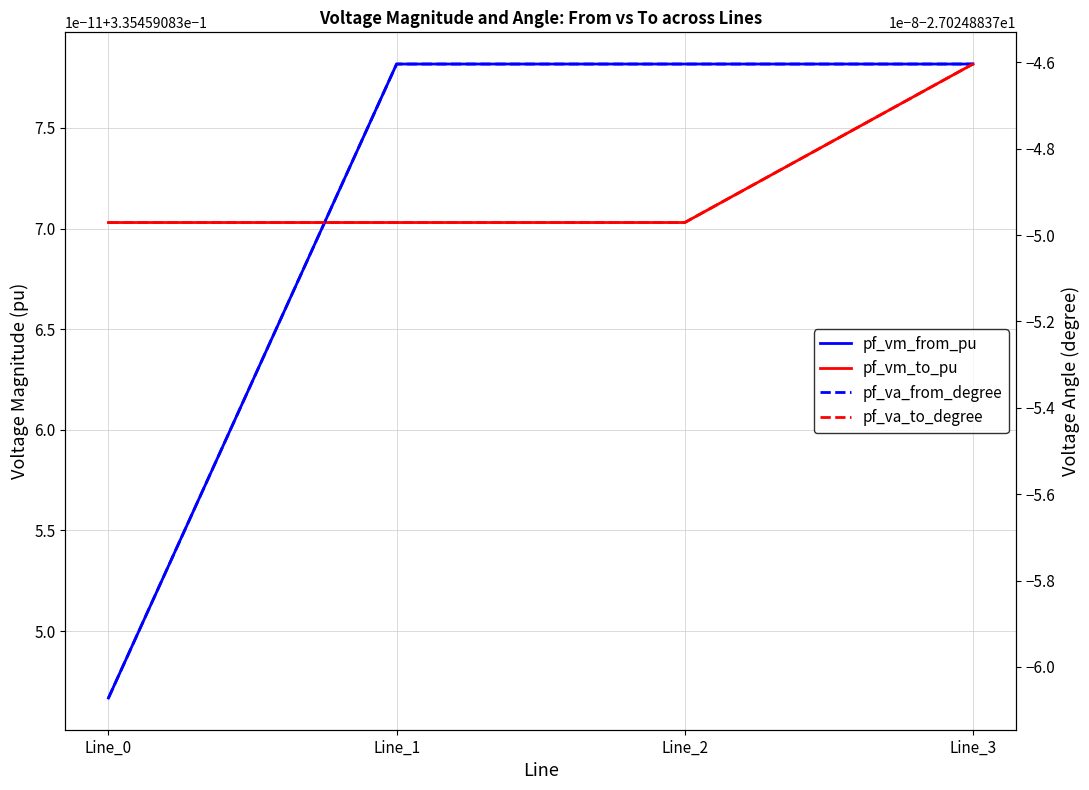

The value of pf_va_from_degree at Line_3 is -35.8. True or false?

False